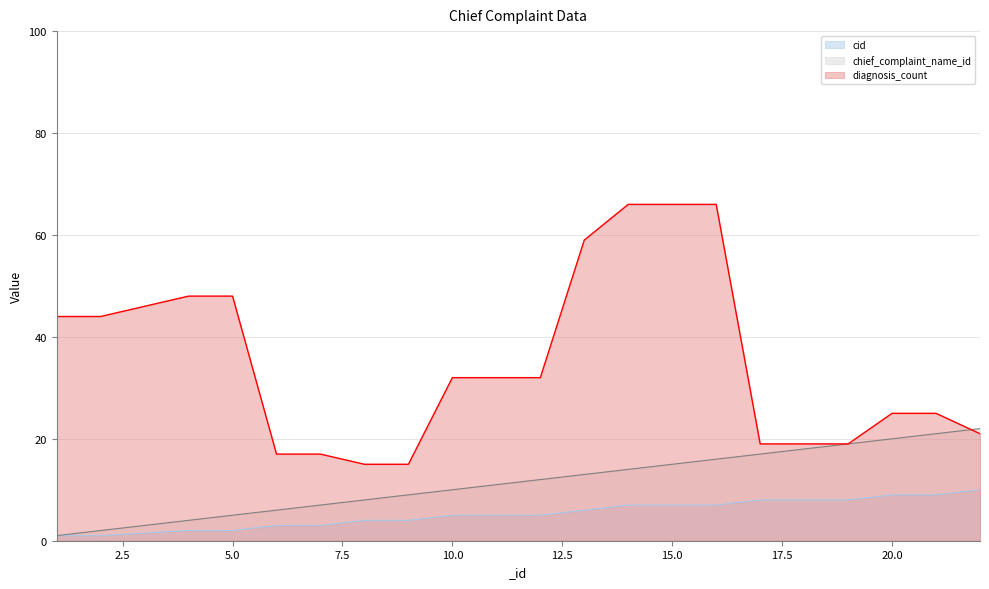

What is the difference between the chief_complaint_name_id values at 16 and 22?

6